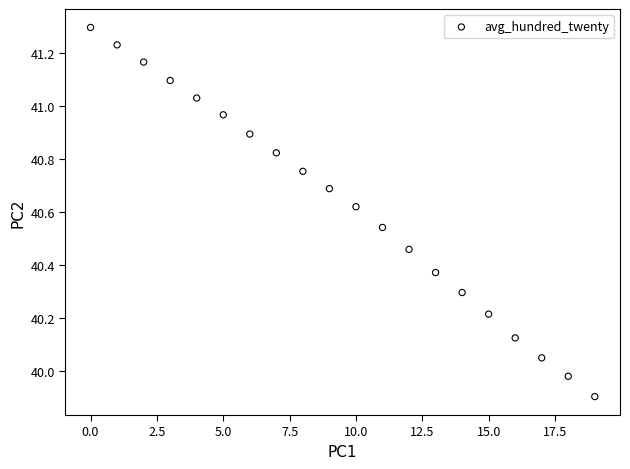

What is the range of Y values (max minus min)?

1.4